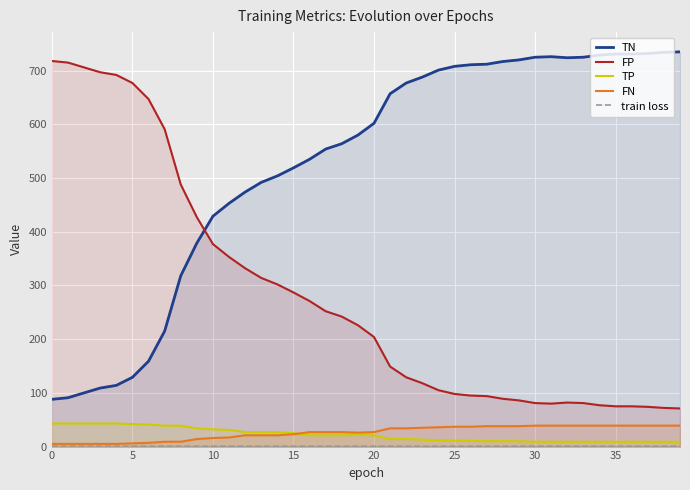

Where is train loss nearest to the value 0?

39